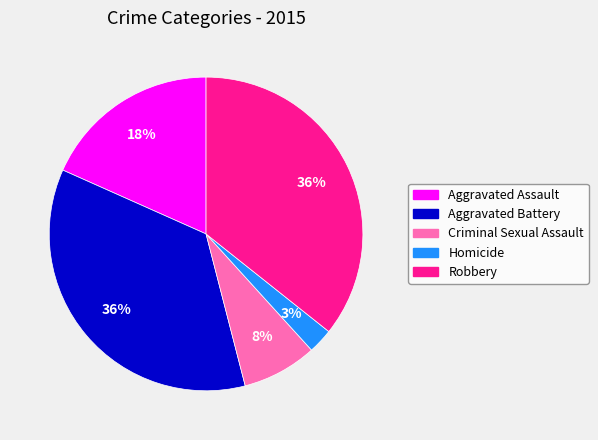

To the nearest percent, what is the difference between the largest and smallest slice percentages?

33%